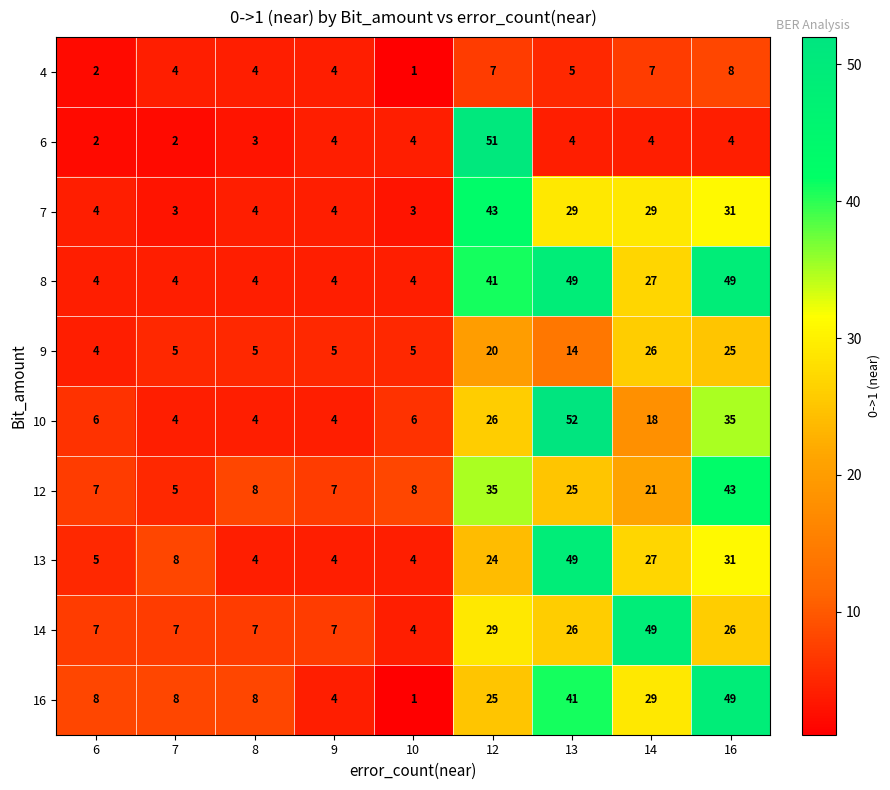

How many data points does each series have?

9